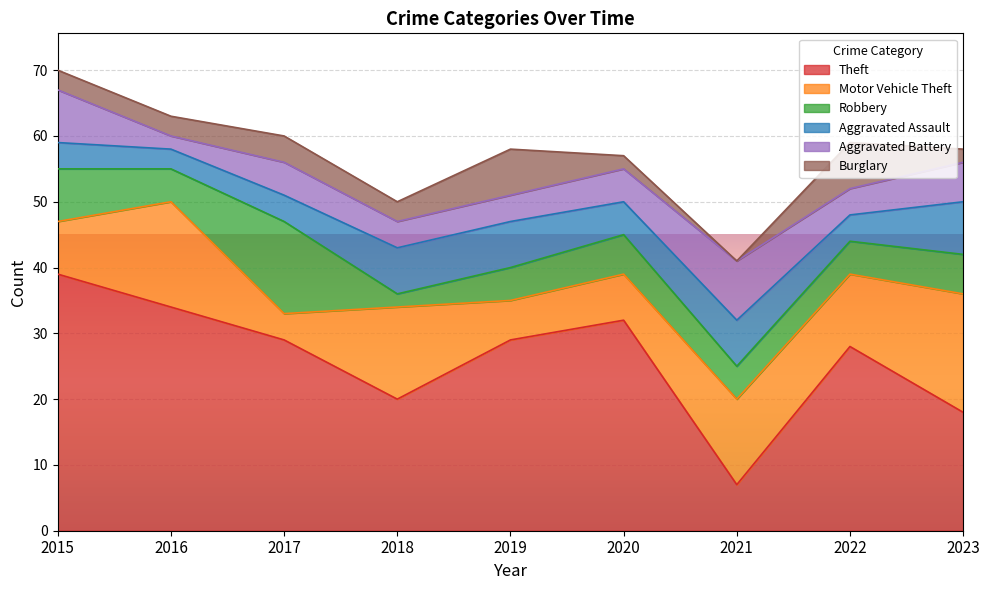

How many data points does each series have?

9